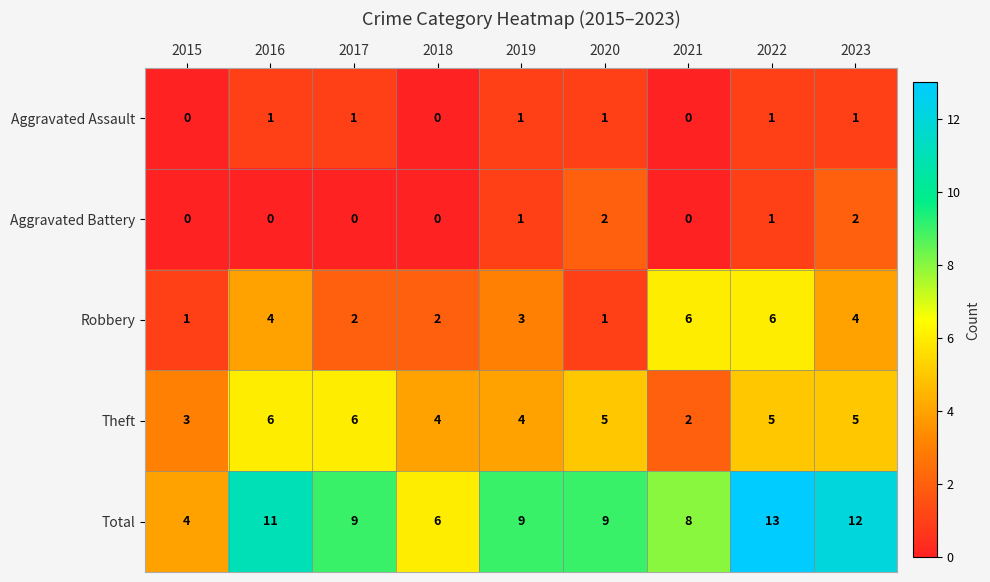

Which series has the widest spread of values?

Total